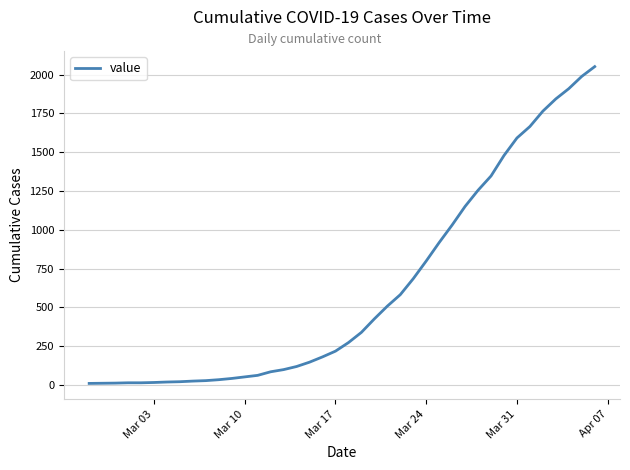

What is the greatest value displayed?

2052